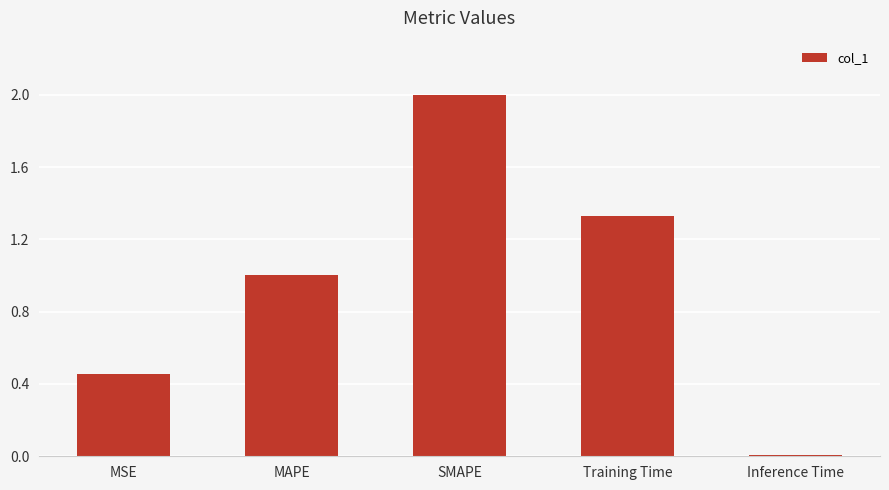

How many data points are above 1?

3